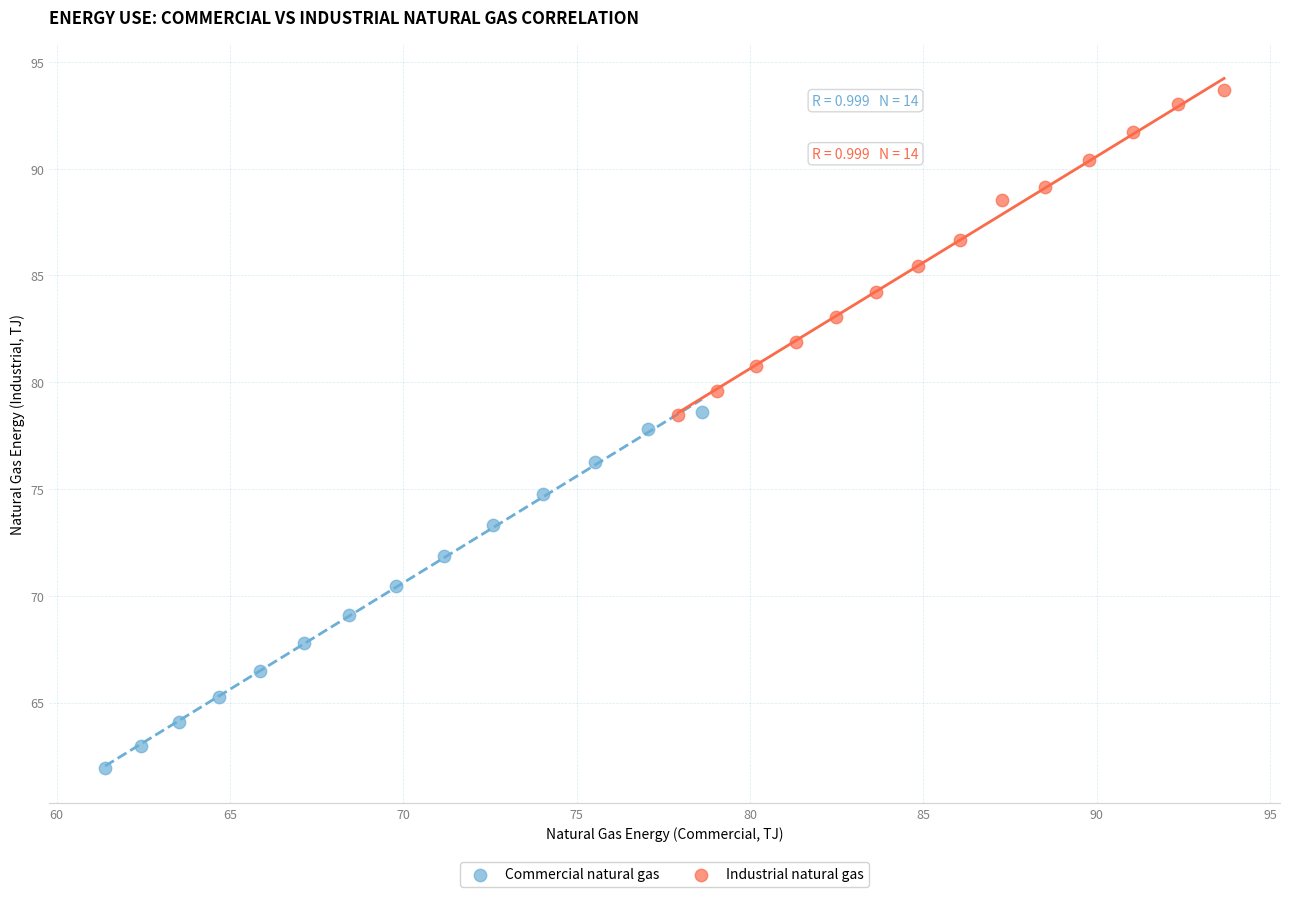

What are all the series names shown in the legend?

Commercial natural gas, Industrial natural gas